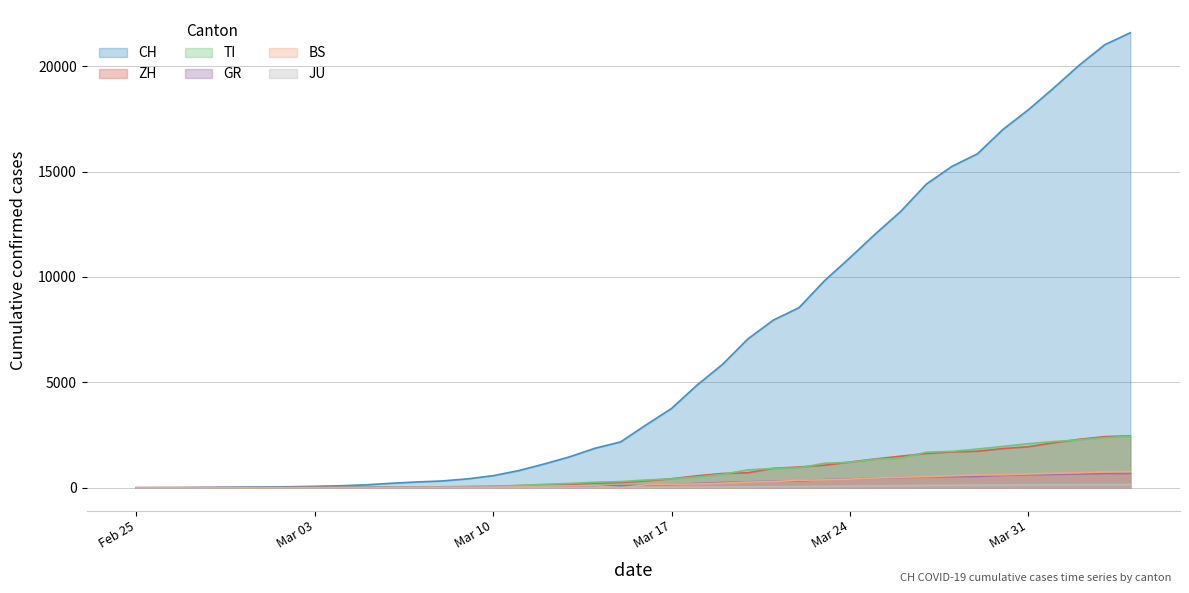

What is the average value of the ZH series?

728